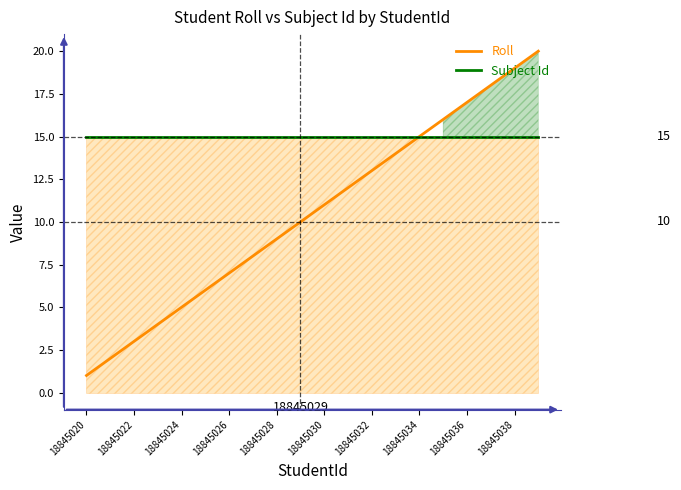

True or false: Subject Id and Roll cross at least once.

False